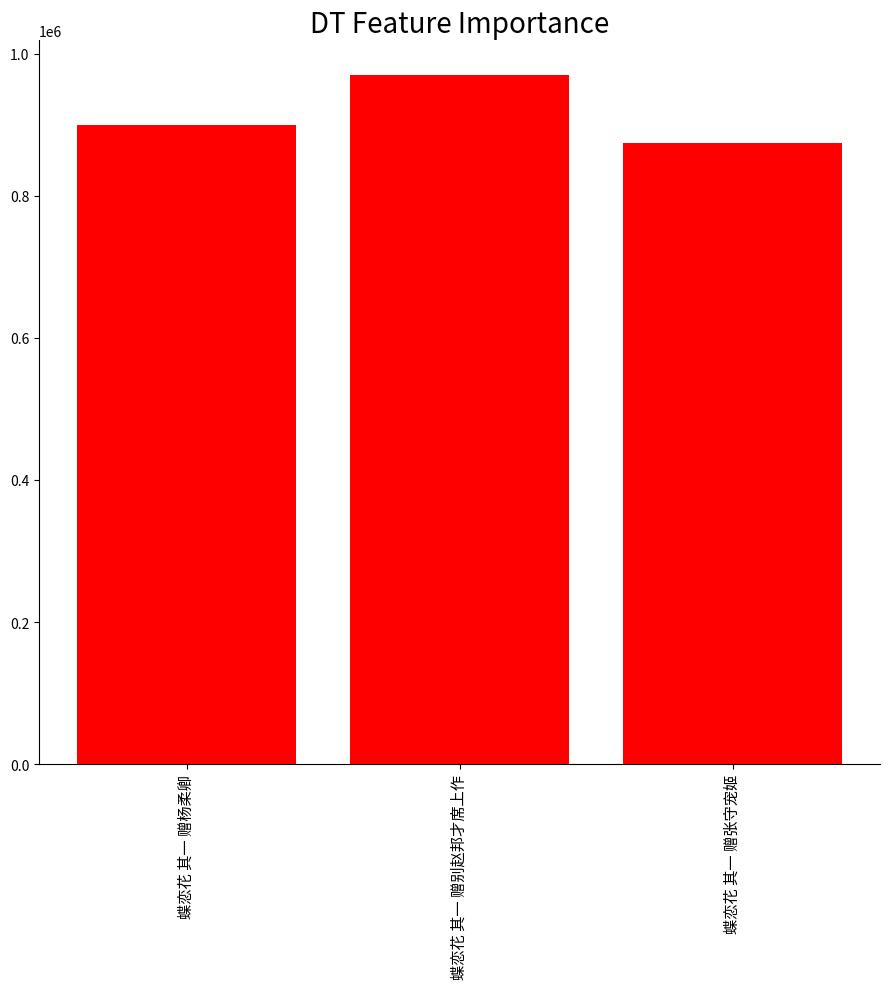

Rank the categories by value from lowest to highest.

蝶恋花 其一 赠张守宠姬, 蝶恋花 其一 赠杨柔卿, 蝶恋花 其一 赠别赵邦才席上作